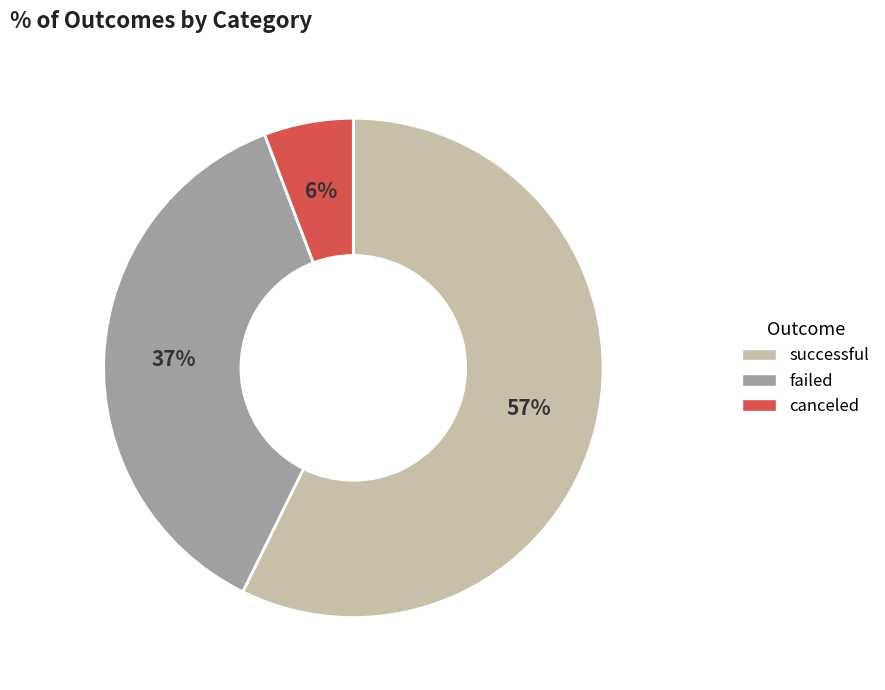

Which has a higher value, failed or canceled?

failed